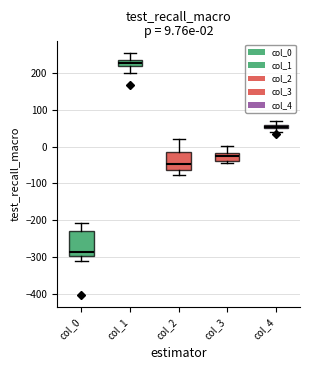

Which box's median line is the highest?

col_1